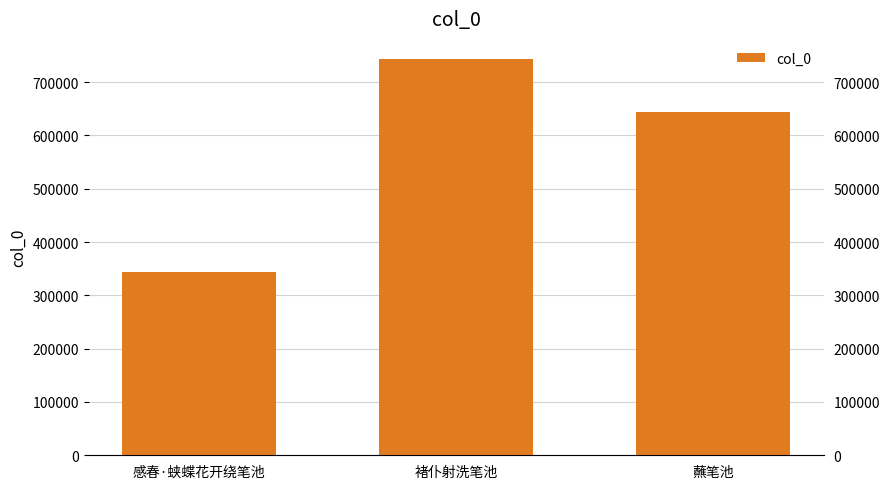

How many values are below 643870?

1